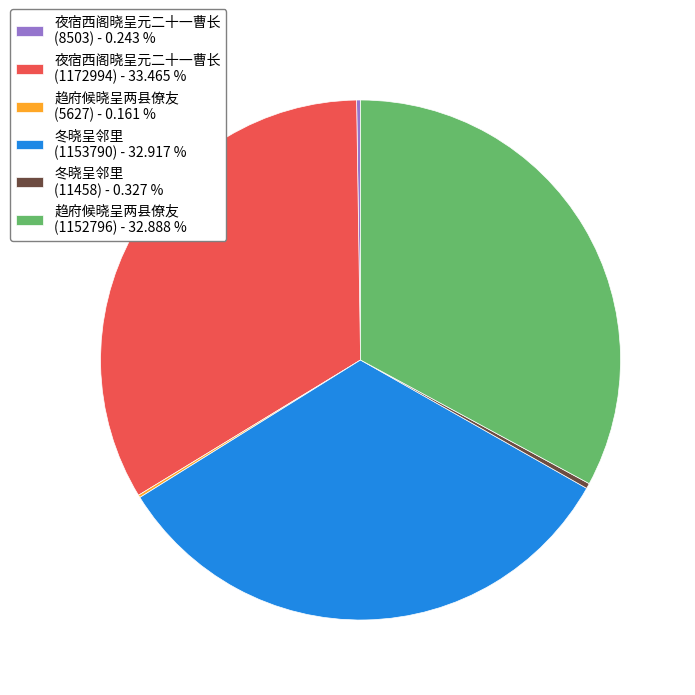

Does 夜宿西阁晓呈元二十一曹长 (1172994) account for over 50% of the chart?

No